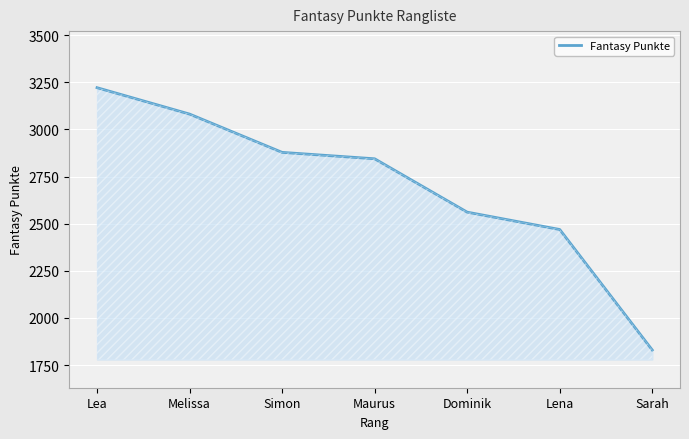

How many lines are shown in the chart?

1